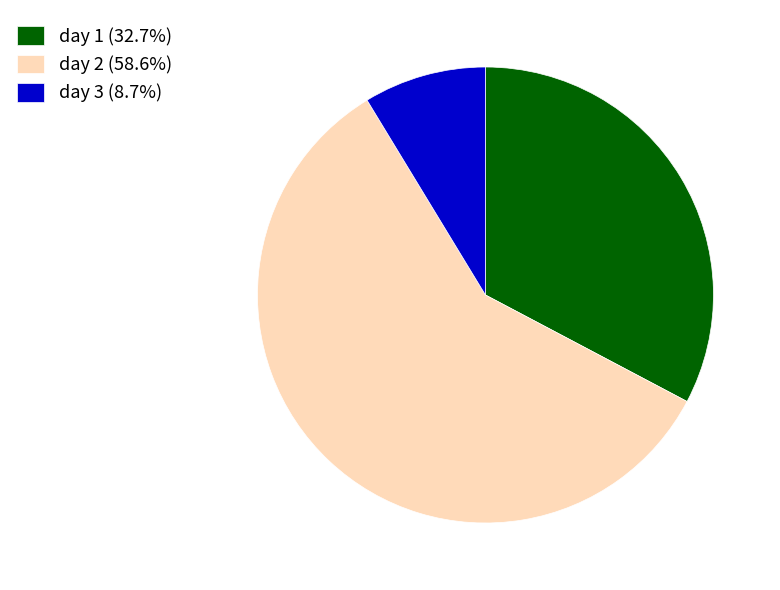

Do day 2 (58.6%) and day 1 (32.7%) together represent more than half of the pie?

Yes